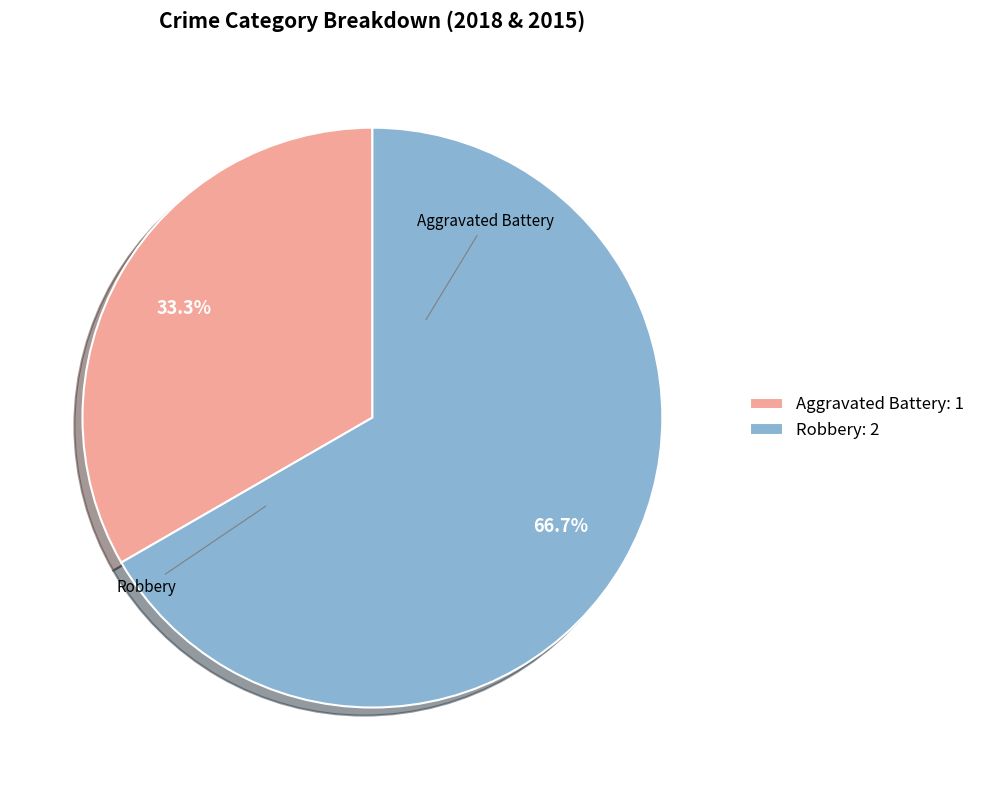

What is the total percentage of Robbery and Aggravated Battery?

100.0%